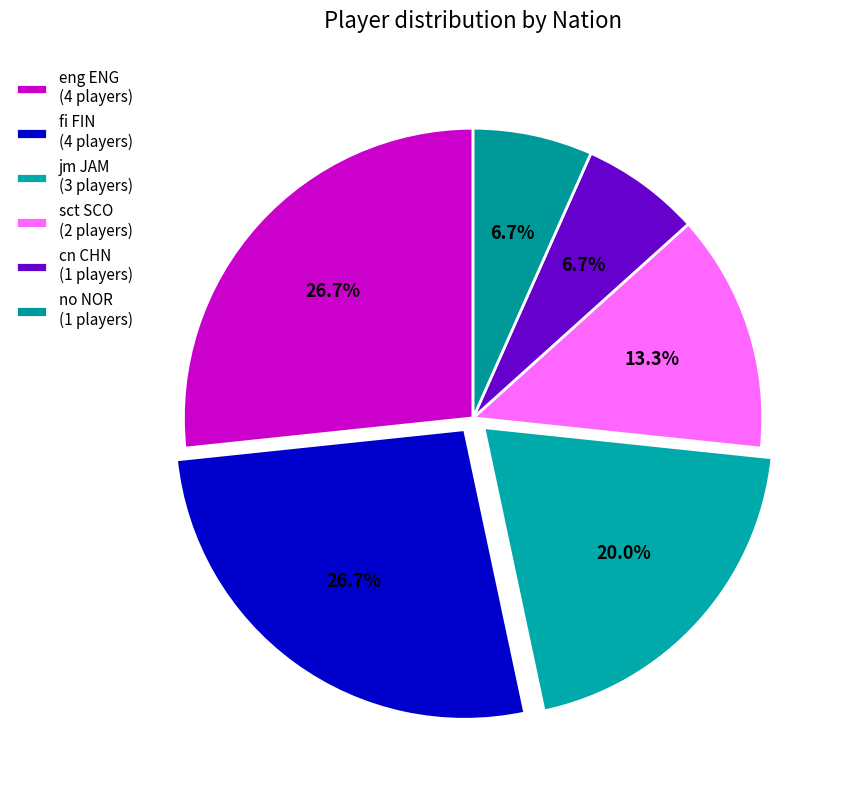

Rank the categories by value from highest to lowest.

eng ENG, fi FIN, jm JAM, sct SCO, cn CHN, no NOR